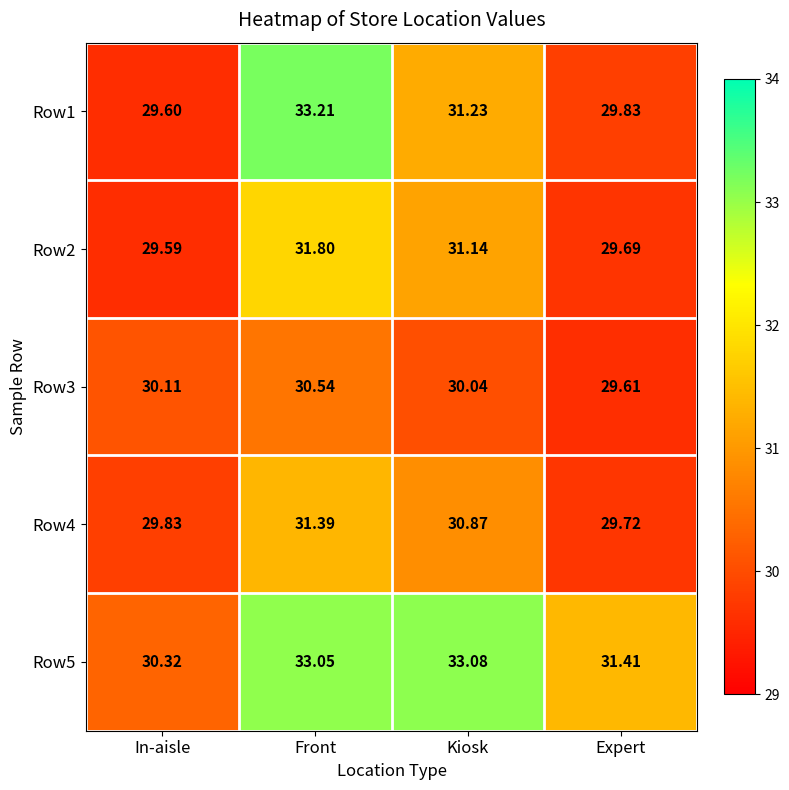

Which label corresponds to the smallest value in the chart?

In-aisle